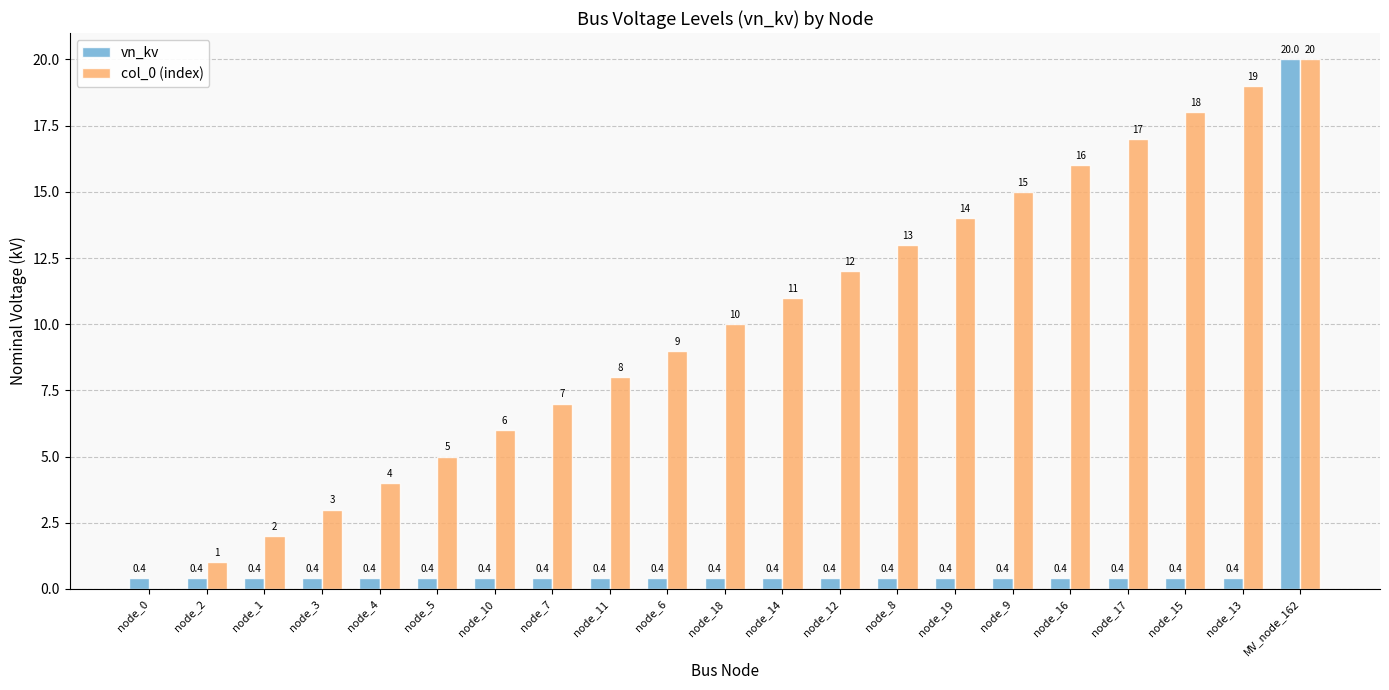

What is the sum of the col_0 (index) values at node_0 and node_15?

18.0